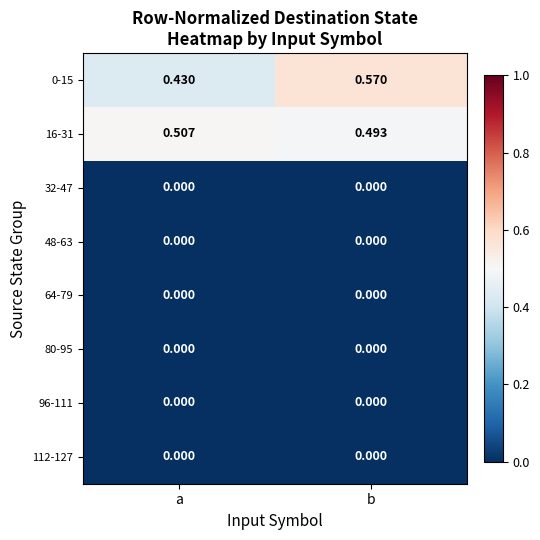

Which category has the highest value across all series?

b